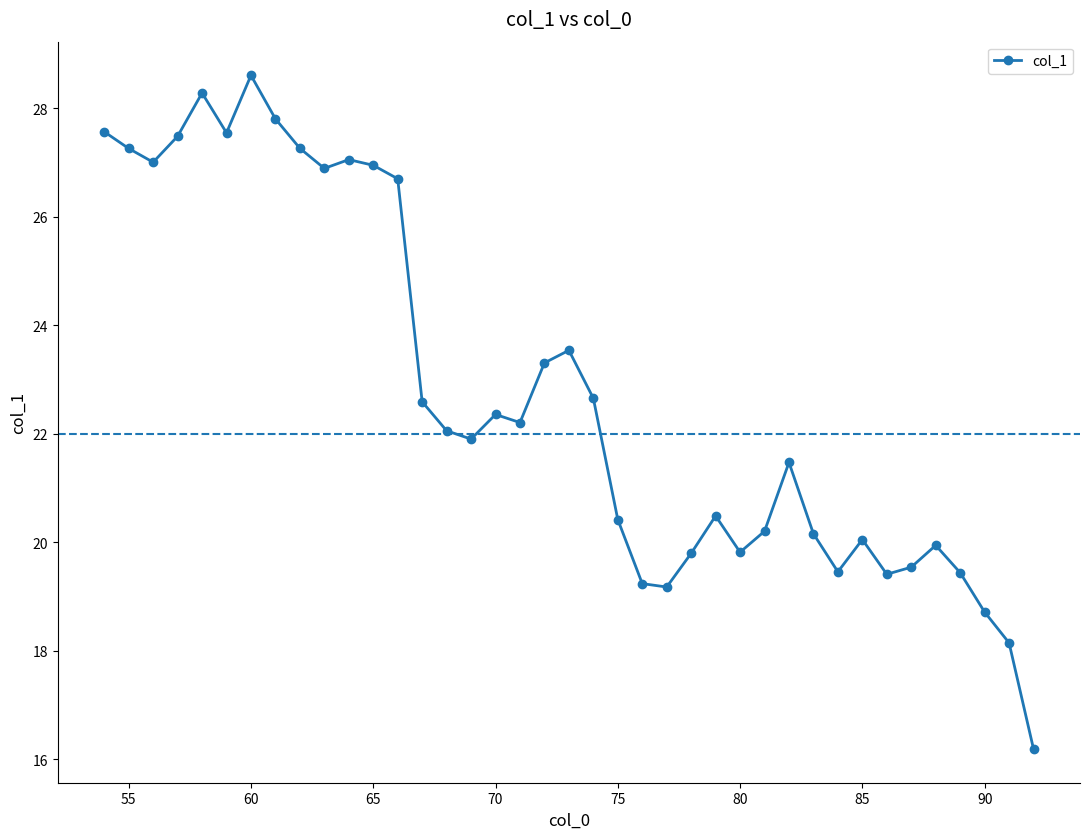

What is the value of the 22nd point from the left?

20.4